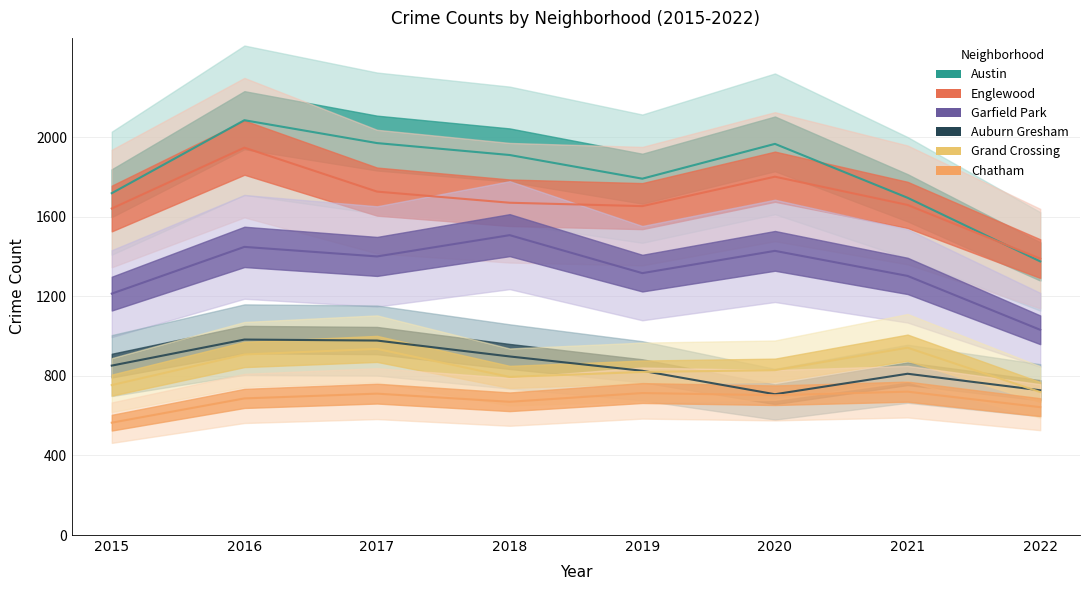

At which label is Auburn Gresham closest to 845?

2015